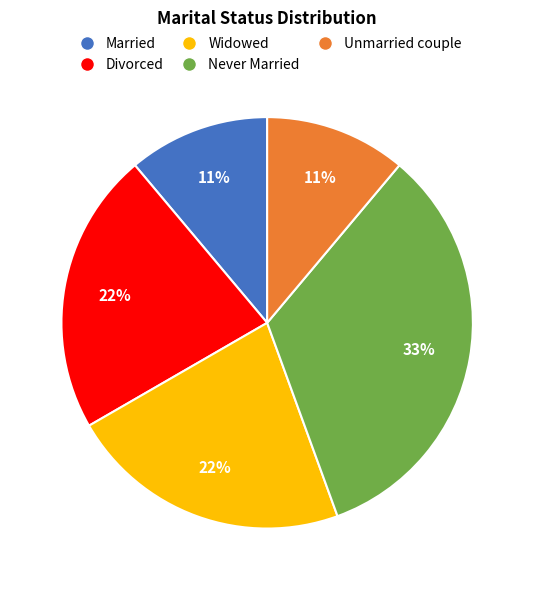

The Widowed slice represents 16% of the pie. True or false?

False